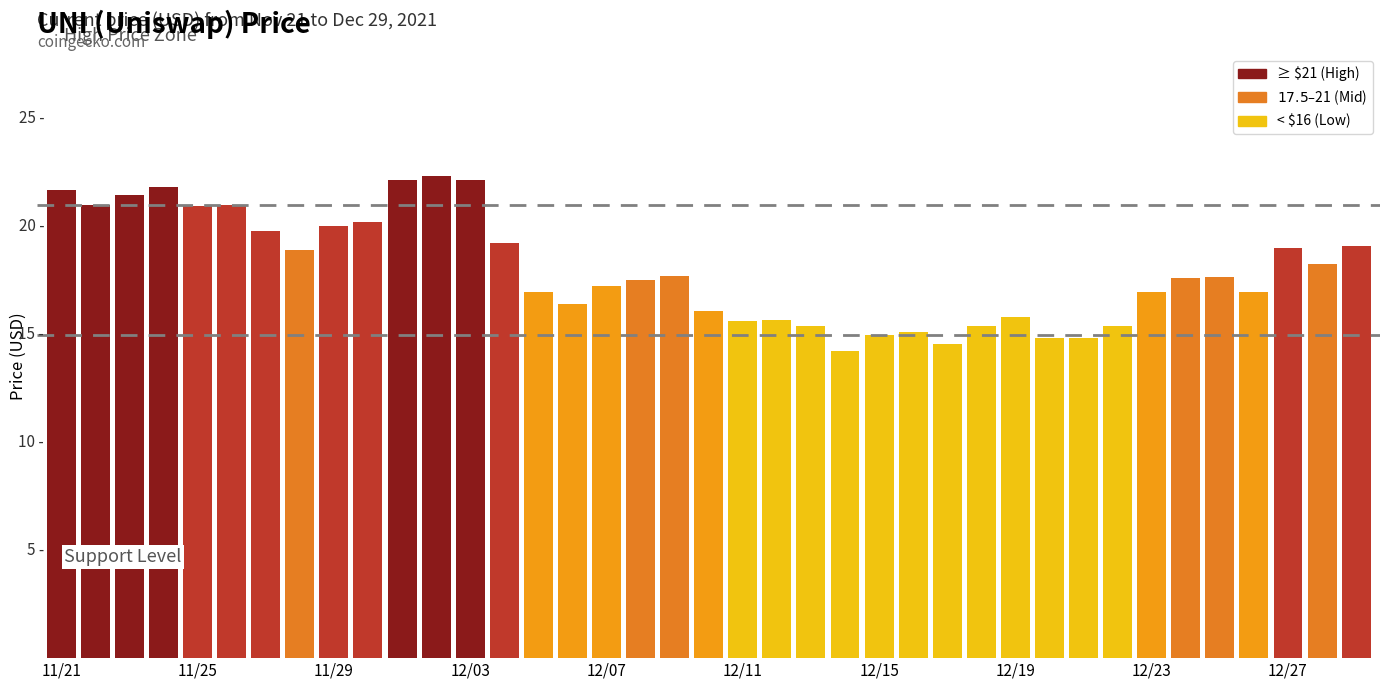

What is the maximum value shown in the chart?

22.3